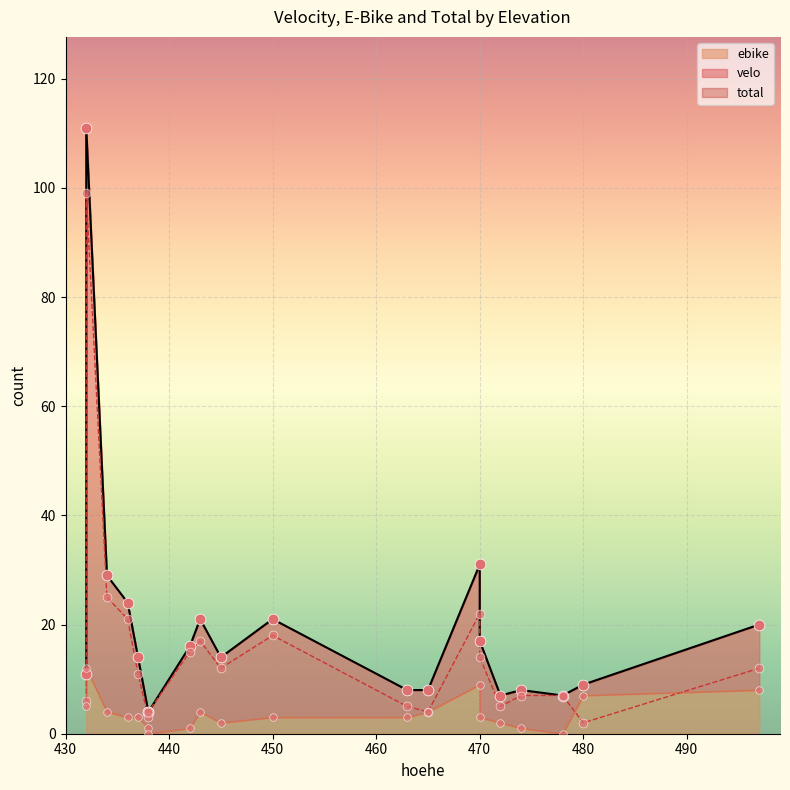

What are all the series names shown in the legend?

velo, ebike, total